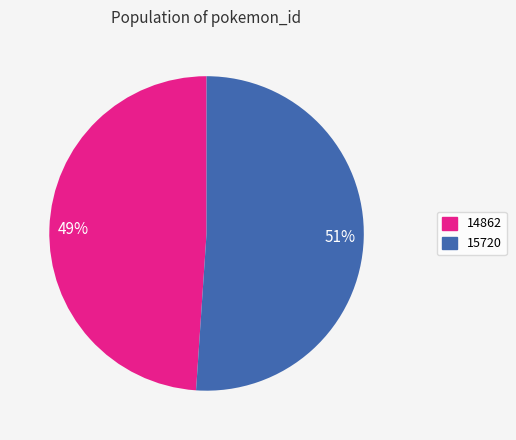

What percentage is the 15720 slice, to the nearest percent?

51%